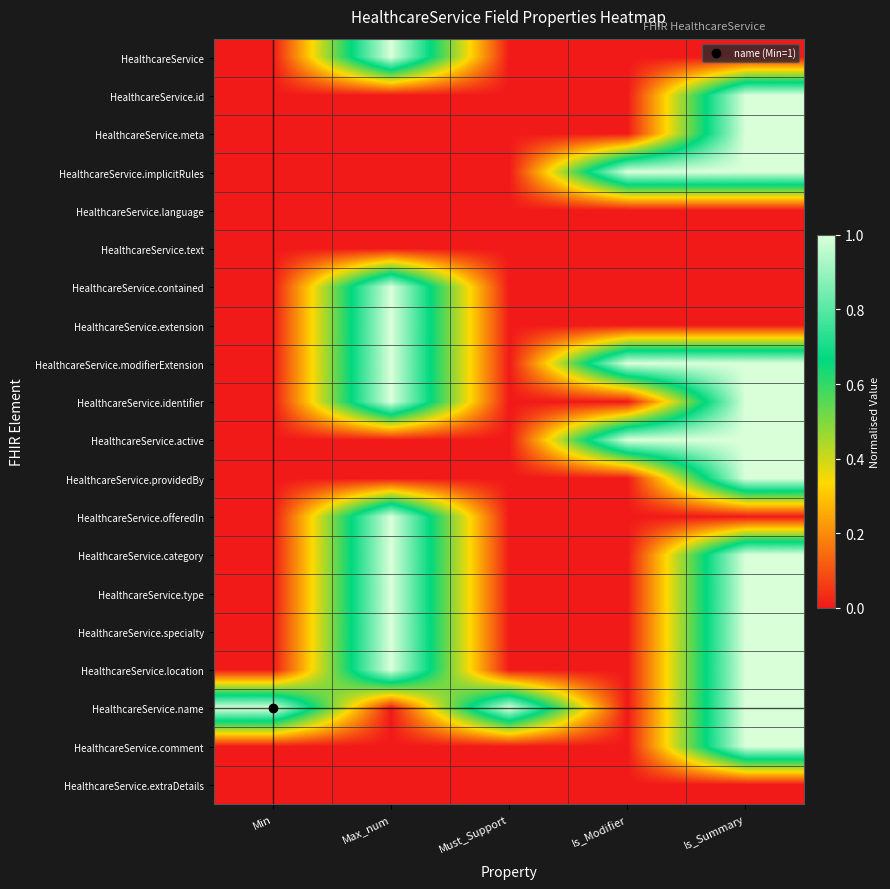

At how many categories does at least one series exceed 0?

5